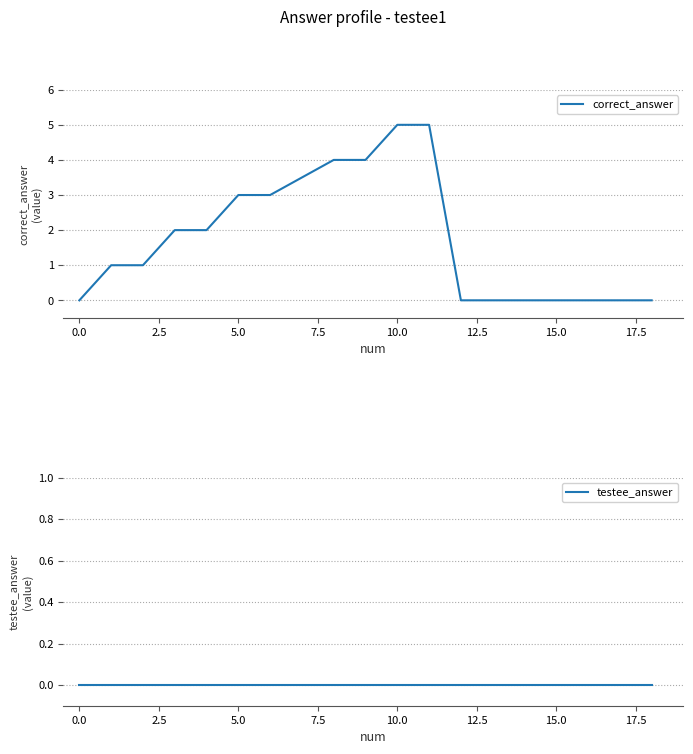

List the series in order of their peak value, highest first.

correct_answer, testee_answer